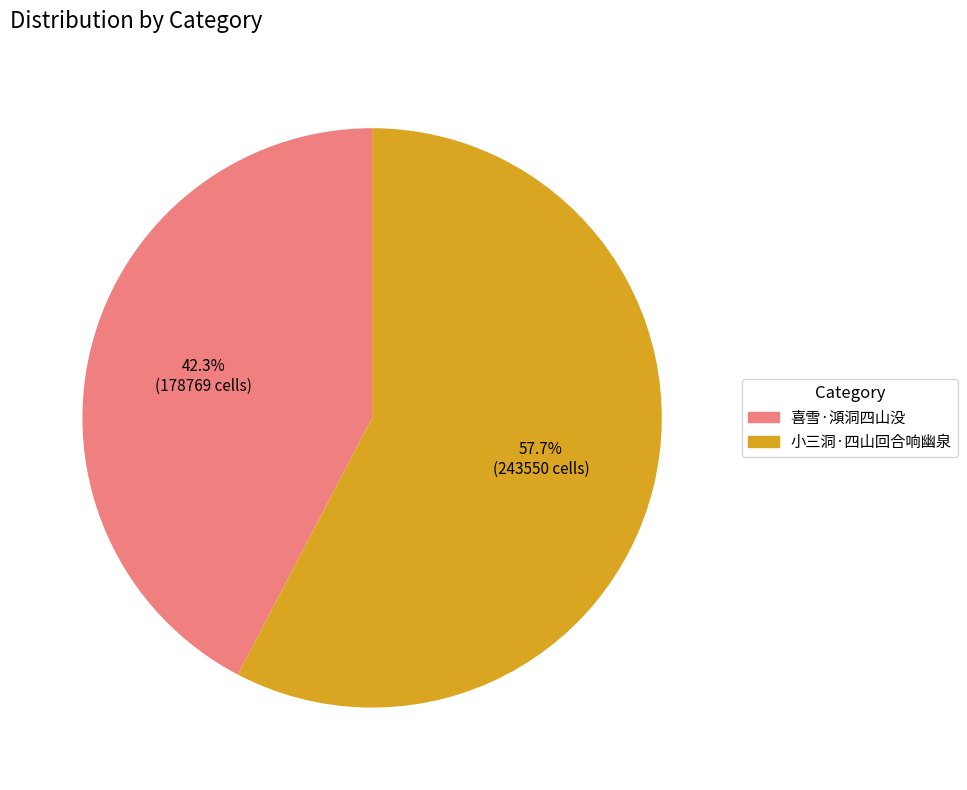

Is there a majority slice in this chart?

Yes